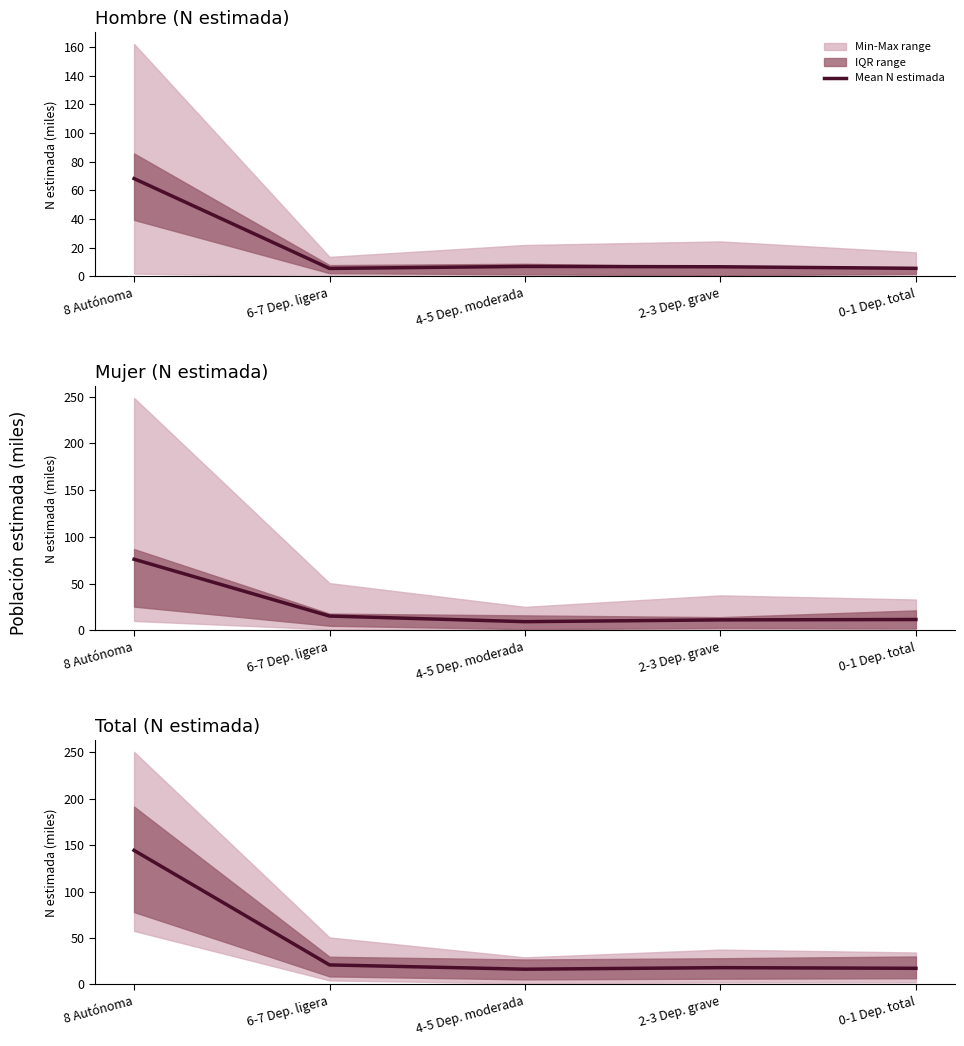

Reading left to right, what are all the values shown in this chart?

144.3	21.0	16.3	18.0	17.3